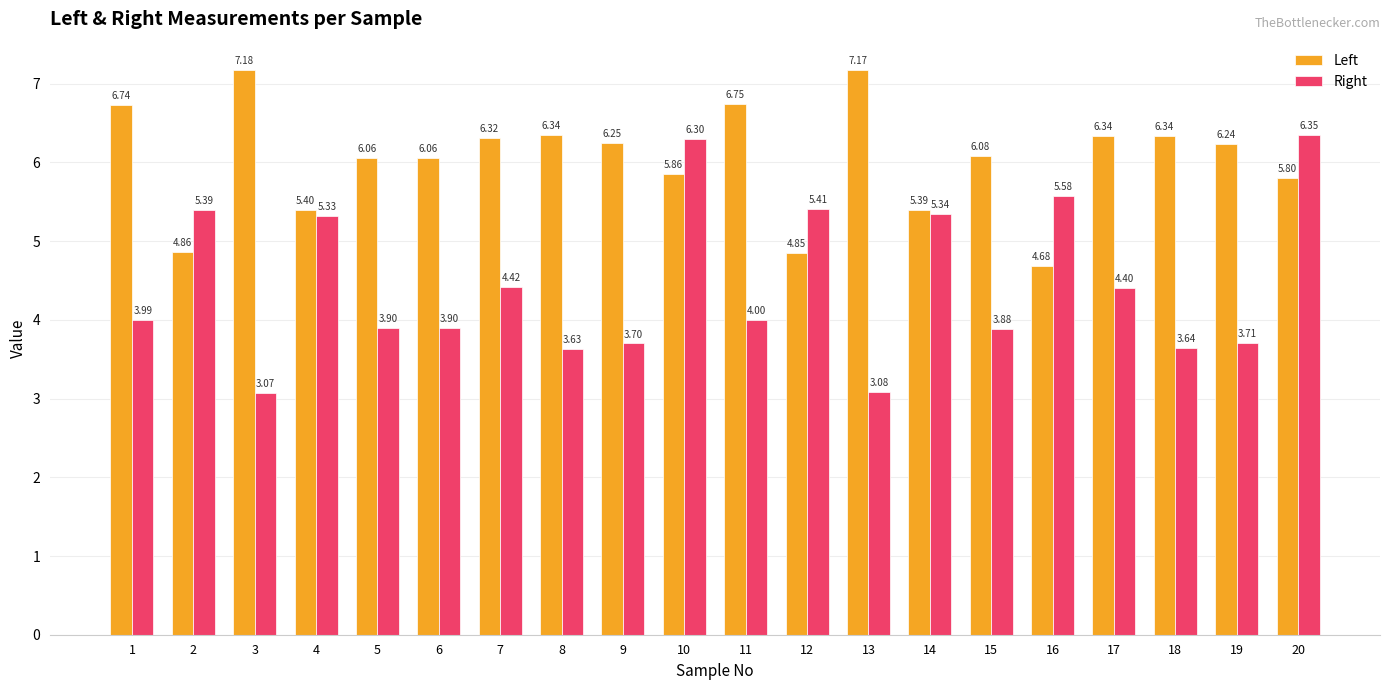

List the series in order of their overall mean, lowest first.

Right, Left